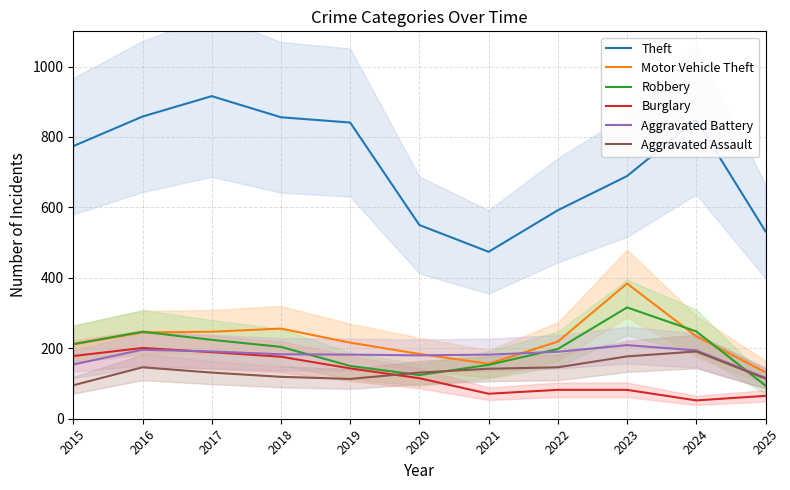

What is the difference between the maximum and second lowest values in the Theft series?

384